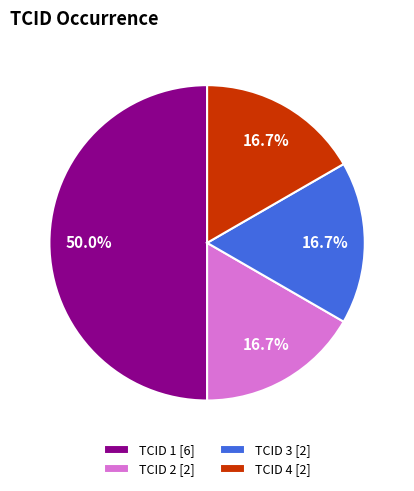

The TCID 4 slice represents 11% of the pie. True or false?

False